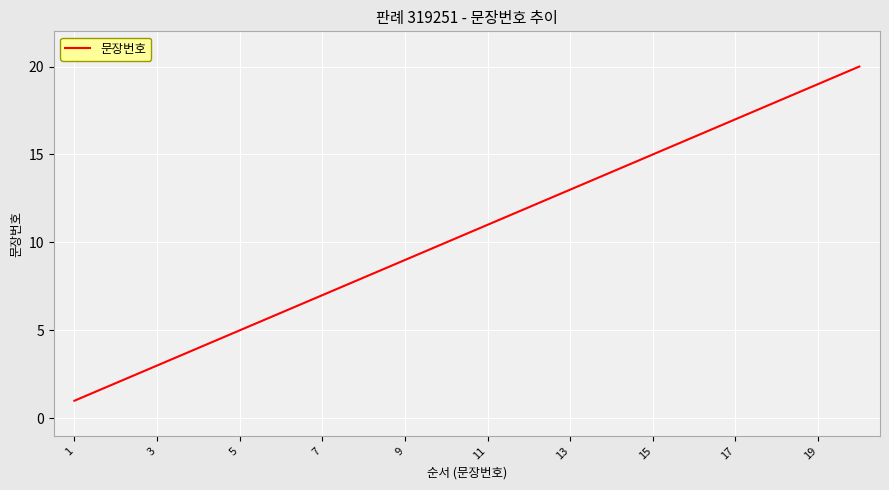

What is the greatest value displayed?

20